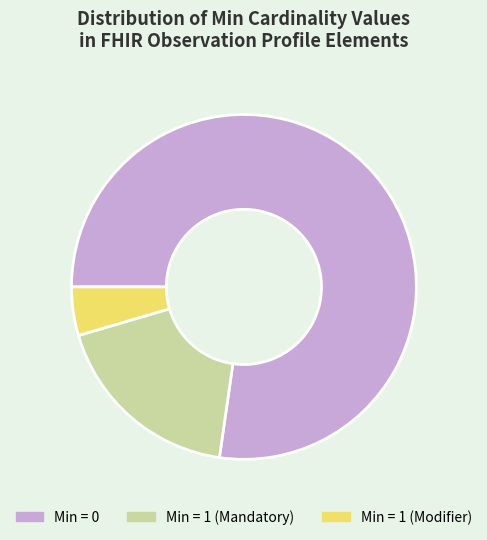

How many slices are in this pie chart?

3